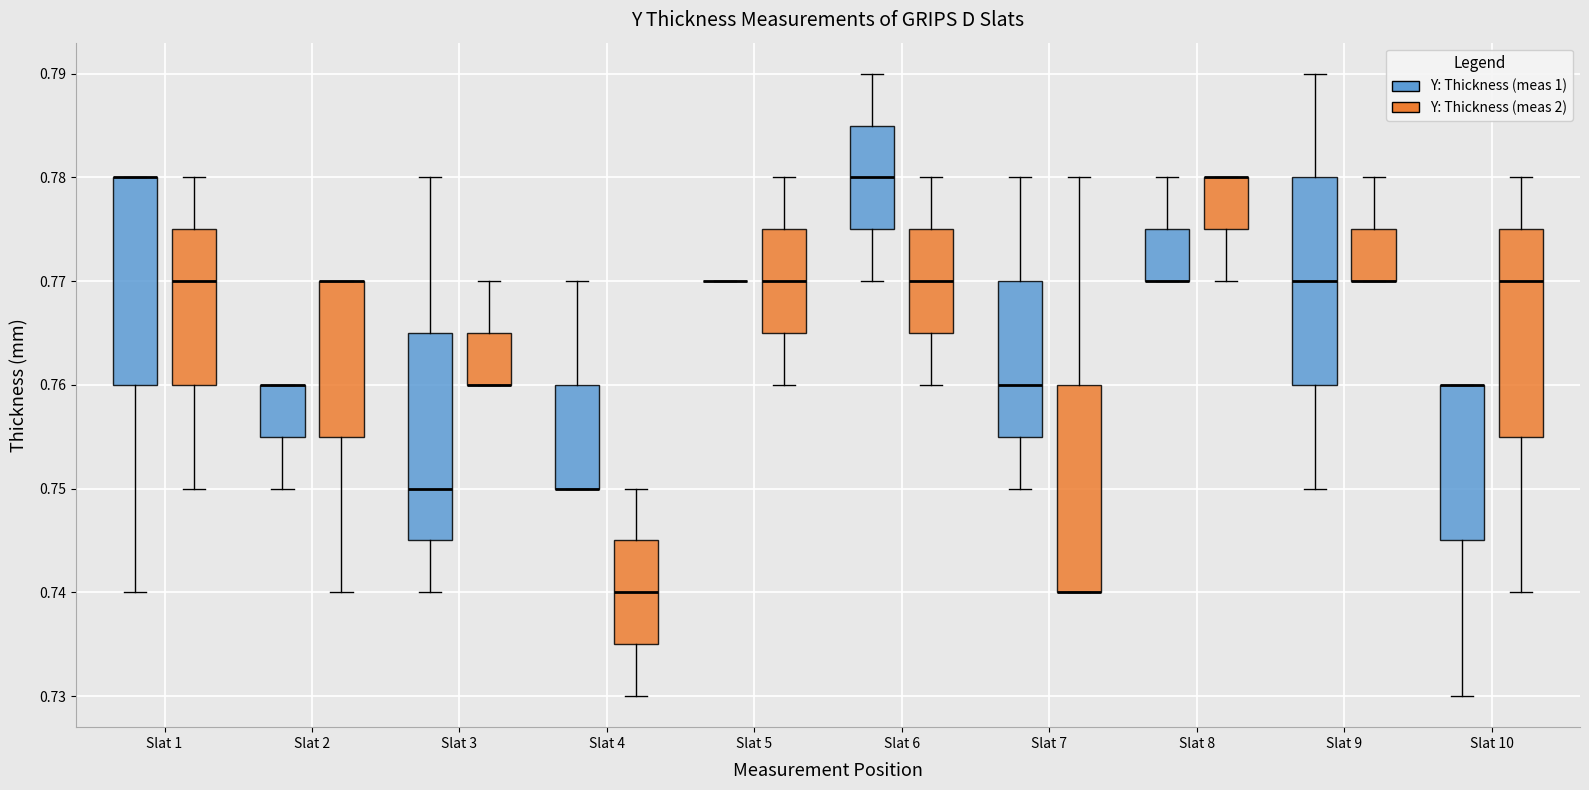

Reading left to right, read every box against the y-axis: the position of its median line, the range the box covers, and the ends of its whiskers. The values are not printed on the chart, so give them approximately, as read against the axis.

Slat 1 (Y: Thickness (meas 1)): median 0.780 (drawn on the box's upper edge), box 0.760 to 0.780, whiskers 0.740 to 0.780
Slat 1 (Y: Thickness (meas 2)): median 0.770, box 0.760 to 0.775, whiskers 0.750 to 0.780
Slat 2 (Y: Thickness (meas 1)): median 0.760 (drawn on the box's upper edge), box 0.755 to 0.760, whiskers 0.750 to 0.760
Slat 2 (Y: Thickness (meas 2)): median 0.770 (drawn on the box's upper edge), box 0.755 to 0.770, whiskers 0.740 to 0.770
Slat 3 (Y: Thickness (meas 1)): median 0.750, box 0.745 to 0.765, whiskers 0.740 to 0.780
Slat 3 (Y: Thickness (meas 2)): median 0.760 (drawn on the box's lower edge), box 0.760 to 0.765, whiskers 0.760 to 0.770
Slat 4 (Y: Thickness (meas 1)): median 0.750 (drawn on the box's lower edge), box 0.750 to 0.760, whiskers 0.750 to 0.770
Slat 4 (Y: Thickness (meas 2)): median 0.740, box 0.735 to 0.745, whiskers 0.730 to 0.750
Slat 5 (Y: Thickness (meas 1)): box collapsed to a line at 0.770, whiskers 0.770 to 0.770
Slat 5 (Y: Thickness (meas 2)): median 0.770, box 0.765 to 0.775, whiskers 0.760 to 0.780
Slat 6 (Y: Thickness (meas 1)): median 0.780, box 0.775 to 0.785, whiskers 0.770 to 0.790
Slat 6 (Y: Thickness (meas 2)): median 0.770, box 0.765 to 0.775, whiskers 0.760 to 0.780
Slat 7 (Y: Thickness (meas 1)): median 0.760, box 0.755 to 0.770, whiskers 0.750 to 0.780
Slat 7 (Y: Thickness (meas 2)): median 0.740 (drawn on the box's lower edge), box 0.740 to 0.760, whiskers 0.740 to 0.780
Slat 8 (Y: Thickness (meas 1)): median 0.770 (drawn on the box's lower edge), box 0.770 to 0.775, whiskers 0.770 to 0.780
Slat 8 (Y: Thickness (meas 2)): median 0.780 (drawn on the box's upper edge), box 0.775 to 0.780, whiskers 0.770 to 0.780
Slat 9 (Y: Thickness (meas 1)): median 0.770, box 0.760 to 0.780, whiskers 0.750 to 0.790
Slat 9 (Y: Thickness (meas 2)): median 0.770 (drawn on the box's lower edge), box 0.770 to 0.775, whiskers 0.770 to 0.780
Slat 10 (Y: Thickness (meas 1)): median 0.760 (drawn on the box's upper edge), box 0.745 to 0.760, whiskers 0.730 to 0.760
Slat 10 (Y: Thickness (meas 2)): median 0.770, box 0.755 to 0.775, whiskers 0.740 to 0.780